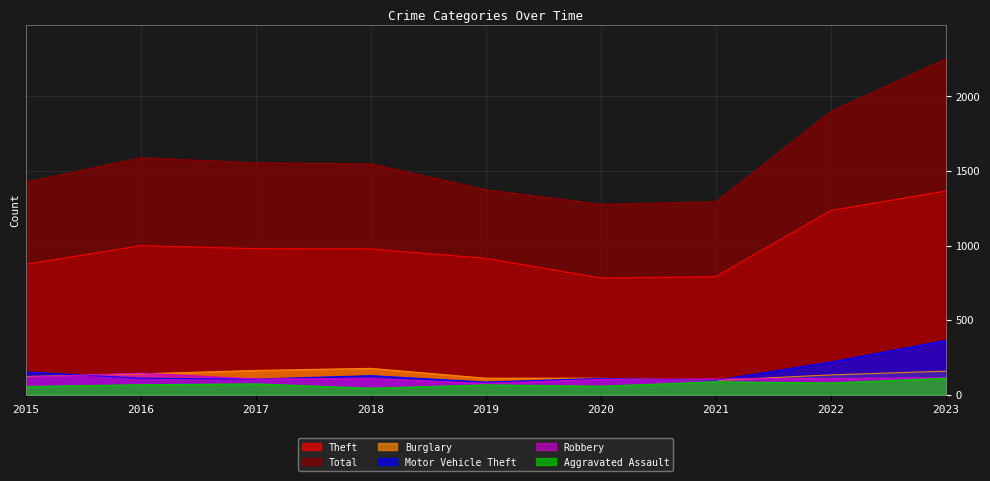

Between 2021 and 2023, which is larger?

2023